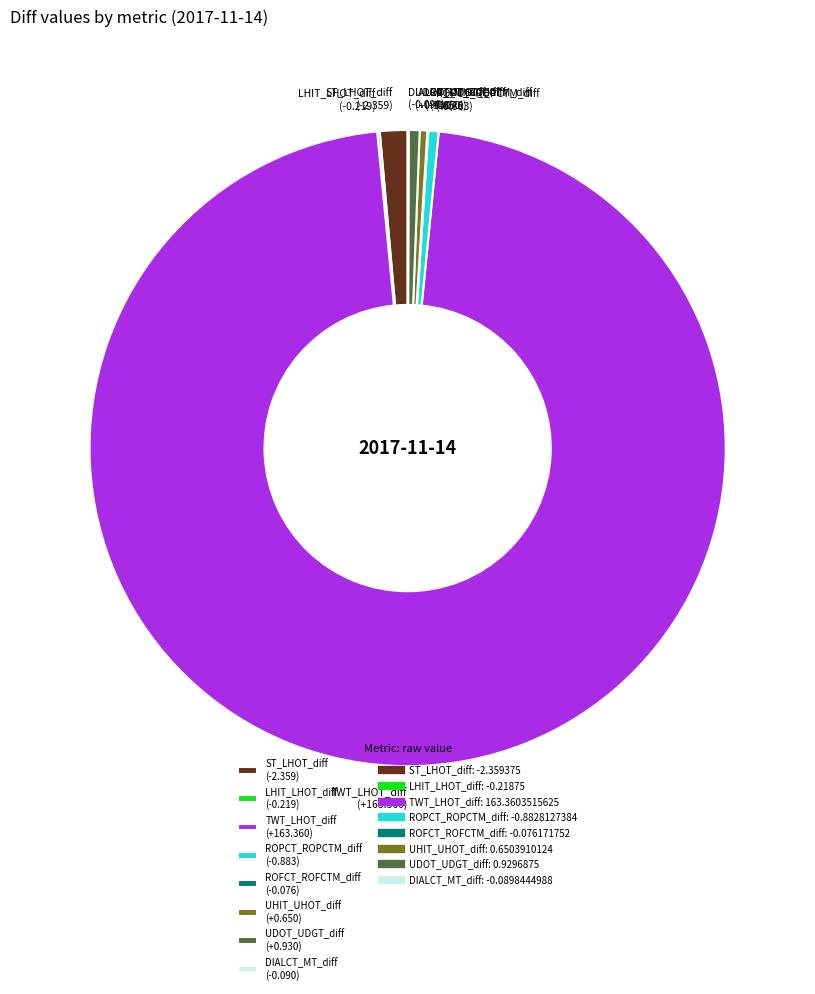

Do ST_LHOT_diff (-2.359) and TWT_LHOT_diff (+163.360) together represent more than half of the pie?

Yes